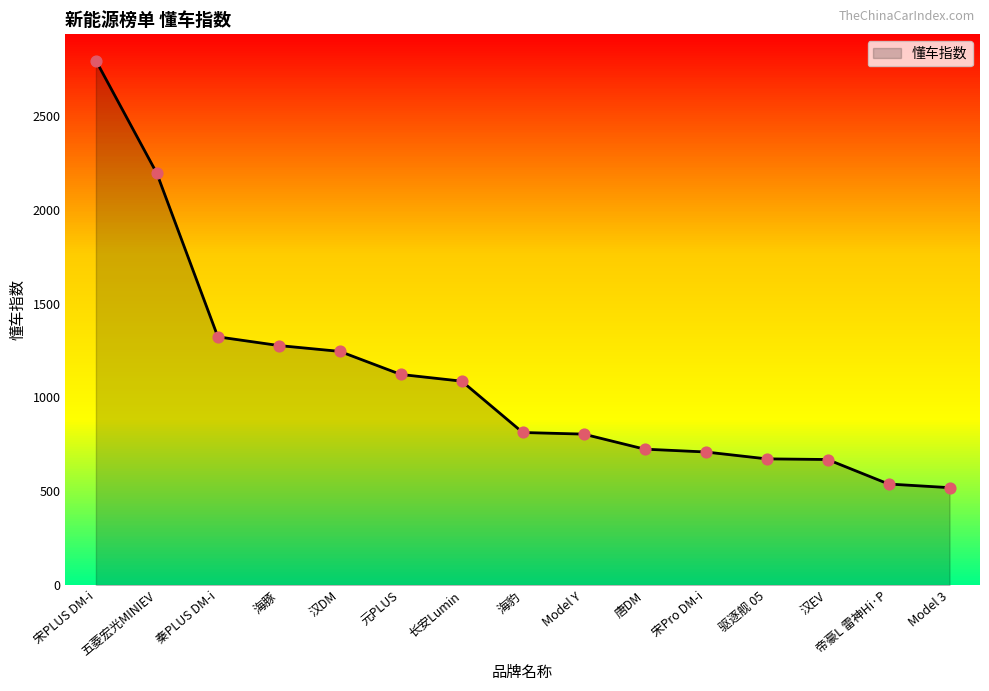

What is the ratio of the value at 秦PLUS DM-i to the value at 长安Lumin?

1.2